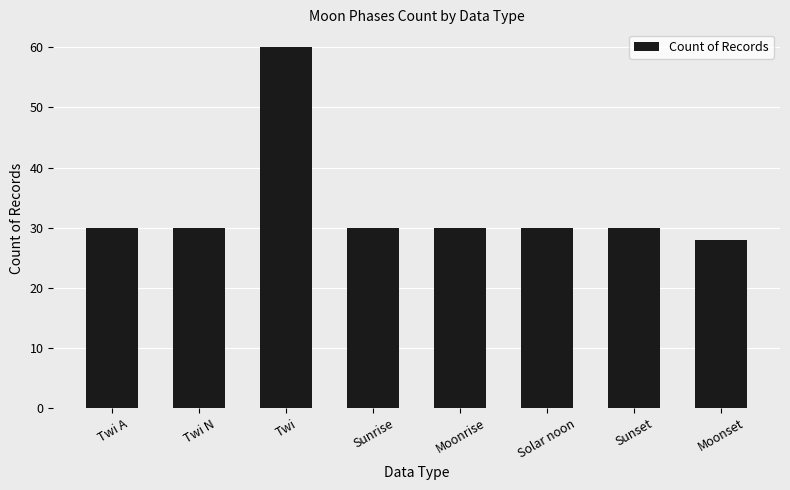

Which category has the highest value across all series?

Twi